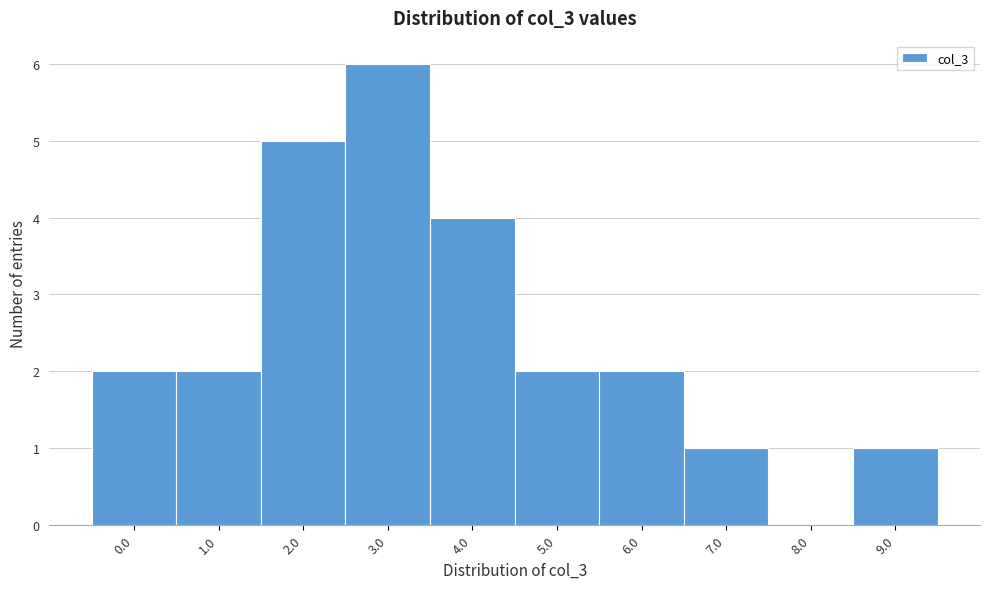

Reading right to left, list all the values displayed in this chart.

9.0=1	8.0=0	7.0=1	6.0=2	5.0=2	4.0=4	3.0=6	2.0=5	1.0=2	0.0=2